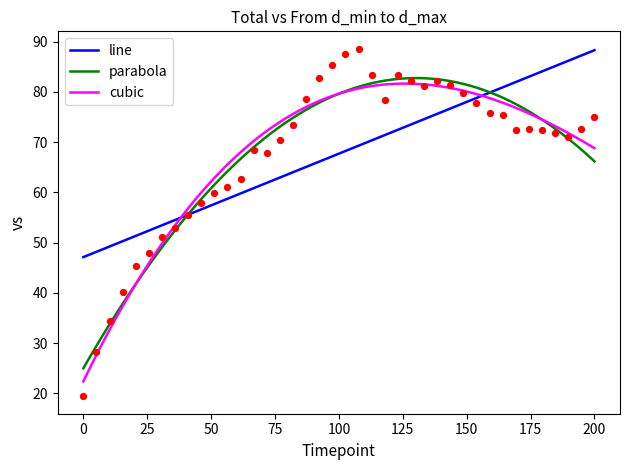

What is the lowest value of the cubic series?

22.4